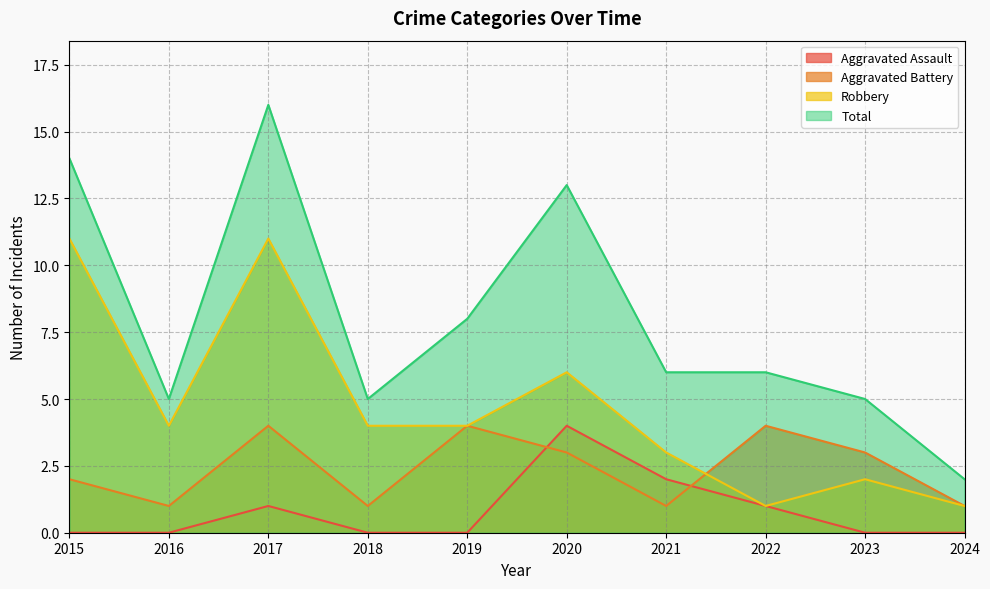

Rank the series by their average value, from lowest to highest.

Aggravated Assault, Aggravated Battery, Robbery, Total